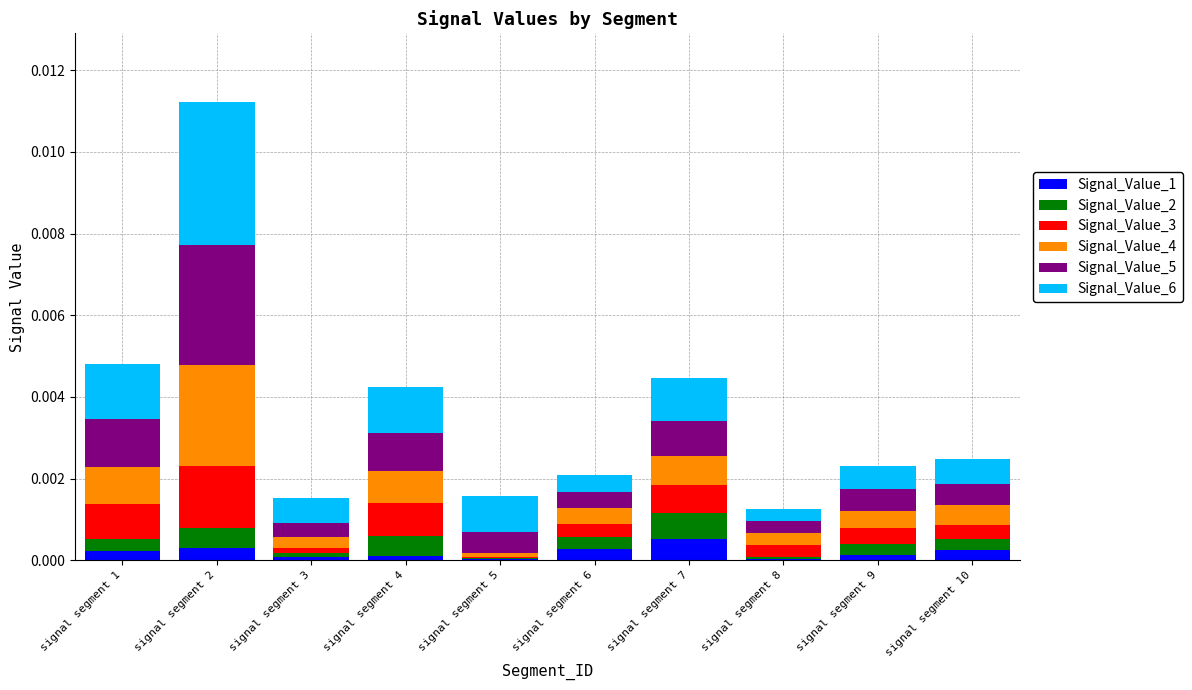

At which category is the sum across all series the highest?

signal segment 2